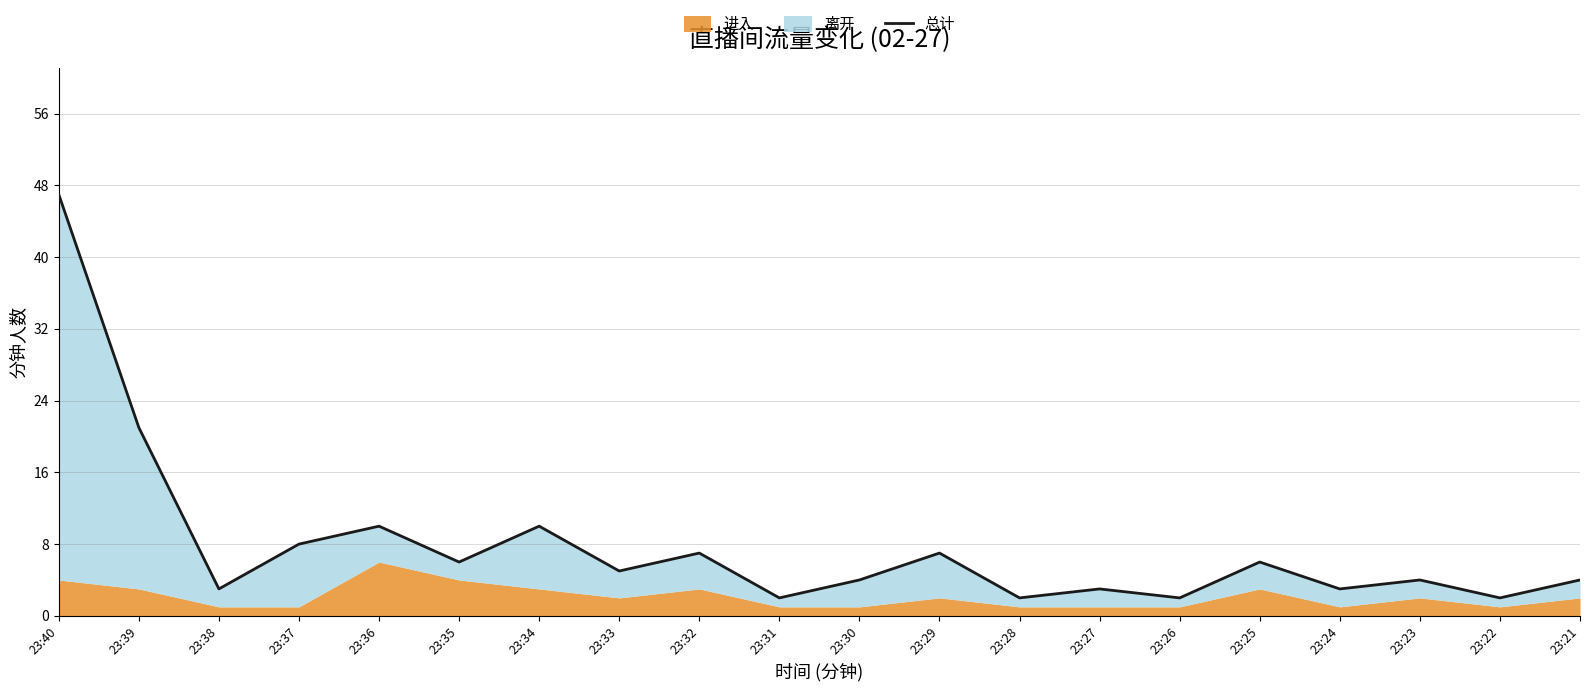

Which category has the highest value across all series?

23:40